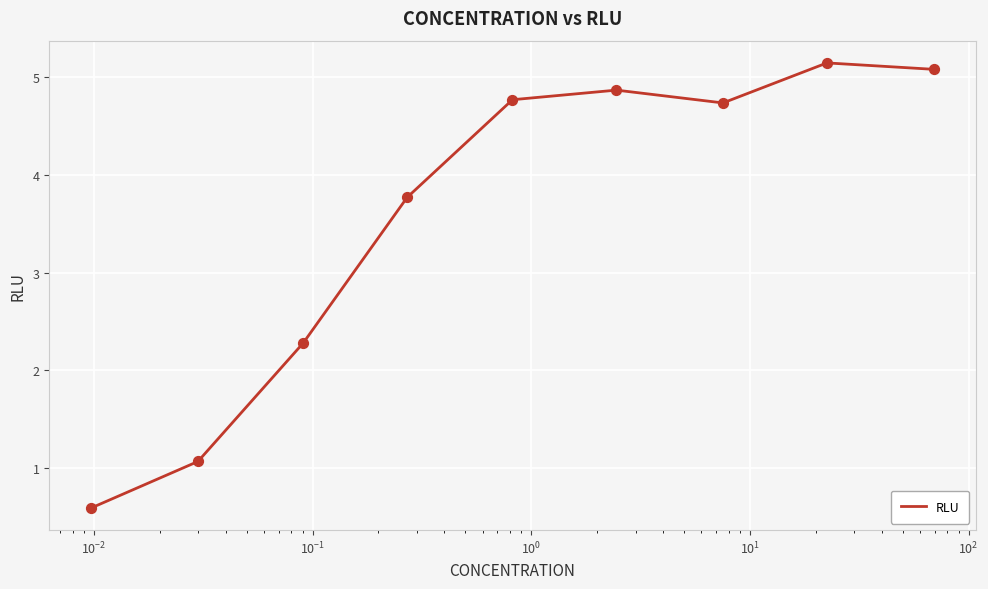

What is the maximum value shown in the chart?

5.1